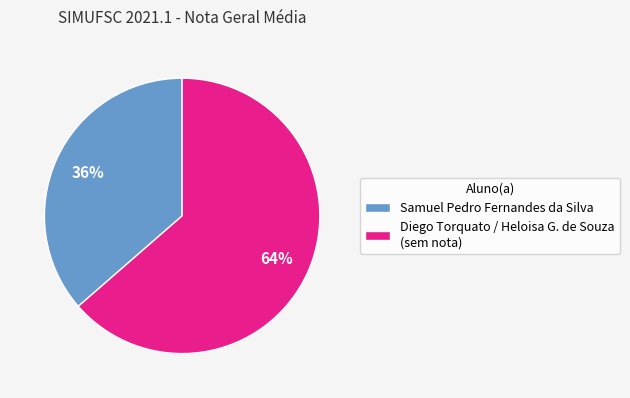

Do Samuel Pedro Fernandes da Silva and Diego Torquato / Heloisa G. de Souza (sem nota) together represent more than half of the pie?

Yes